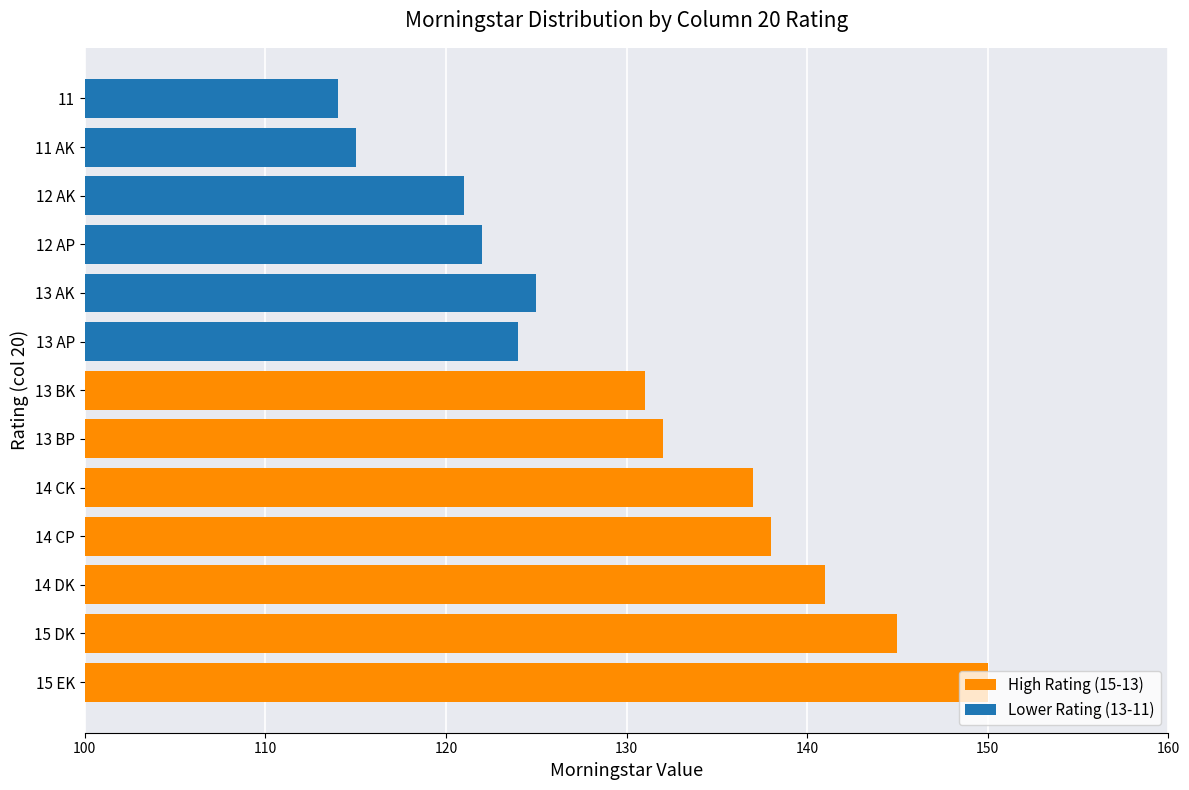

Which label corresponds to the largest value in the chart?

15 EK